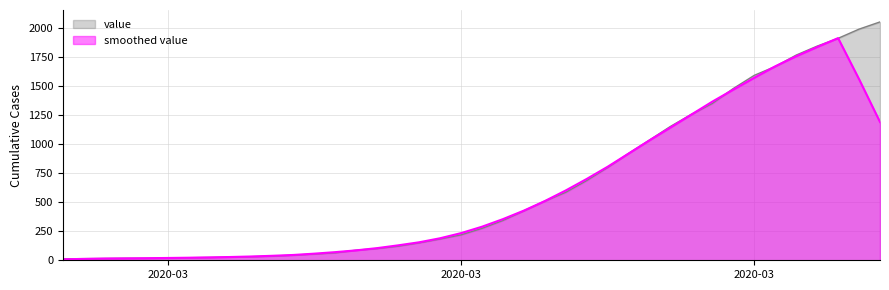

What is the maximum value shown in the chart?

2049.0